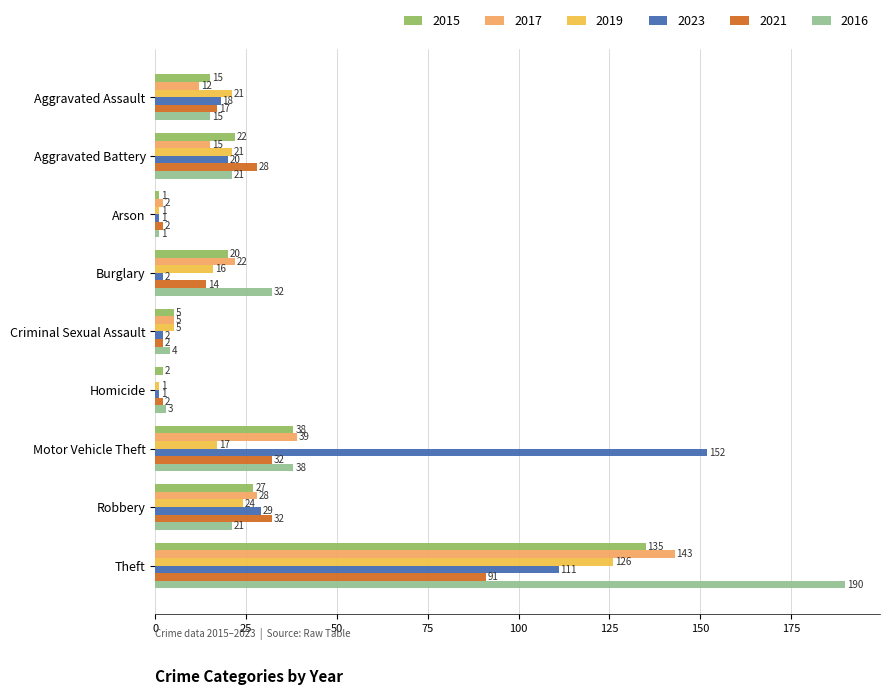

At which category is the sum across all series the highest?

Theft